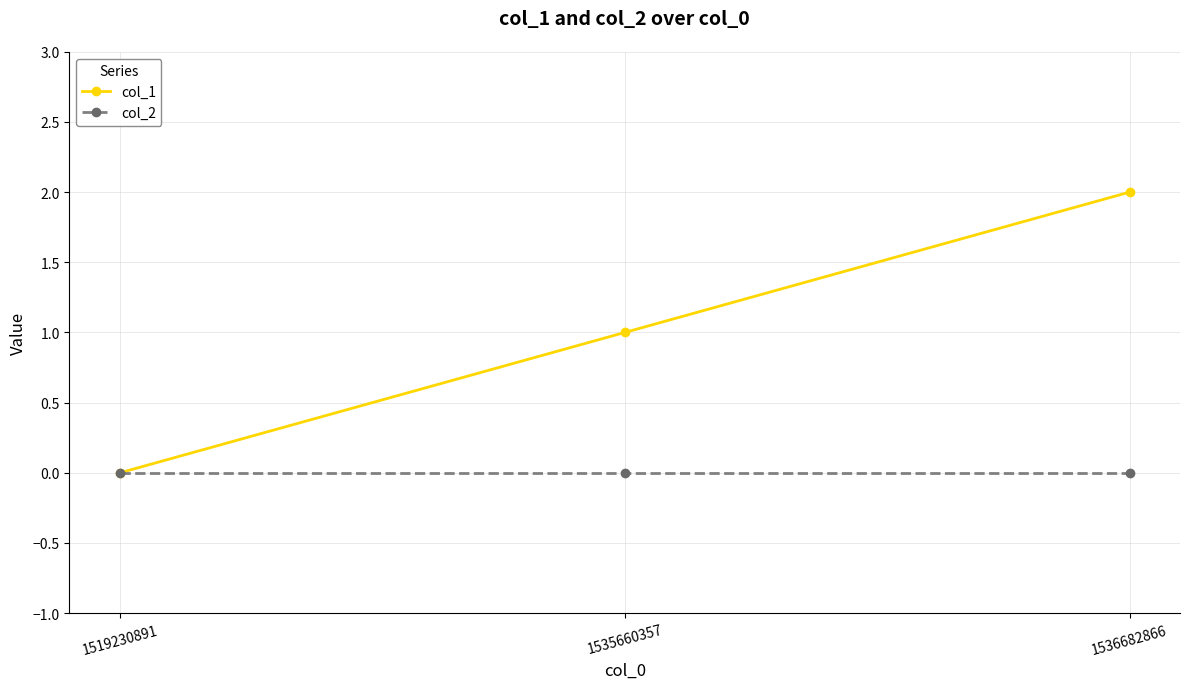

What is the sum of the col_1 values at 1519230891 and 1536682866?

2